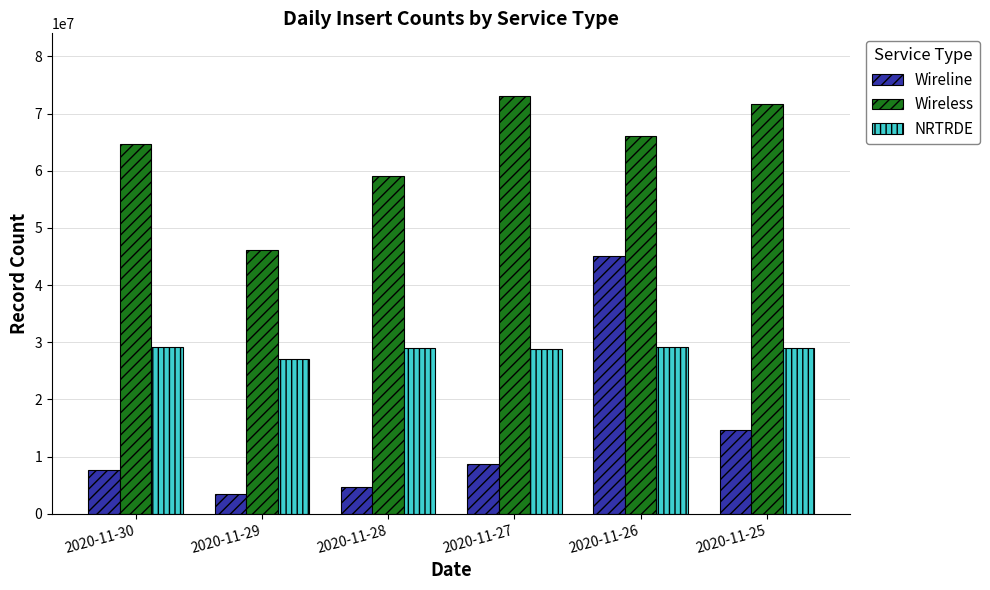

At which label is Wireline closest to 24275218?

2020-11-25